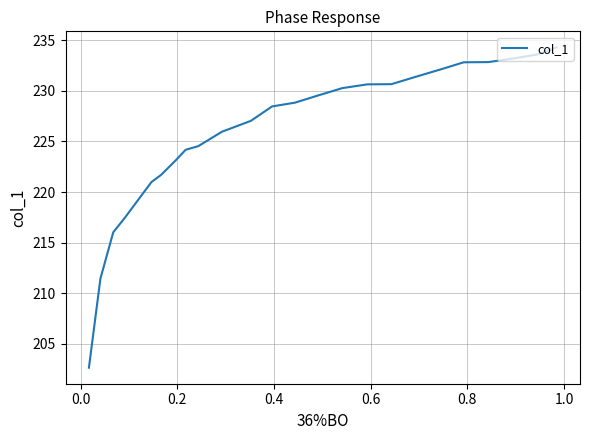

How many values exceed 228?

13